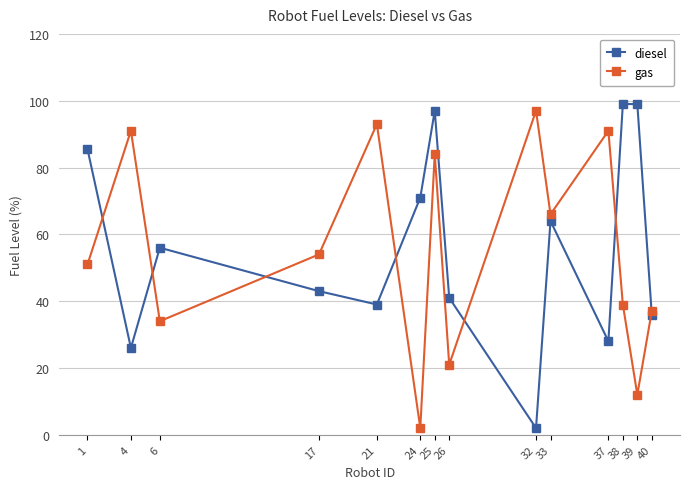

Does the chart display data point markers on the line(s)?

Yes